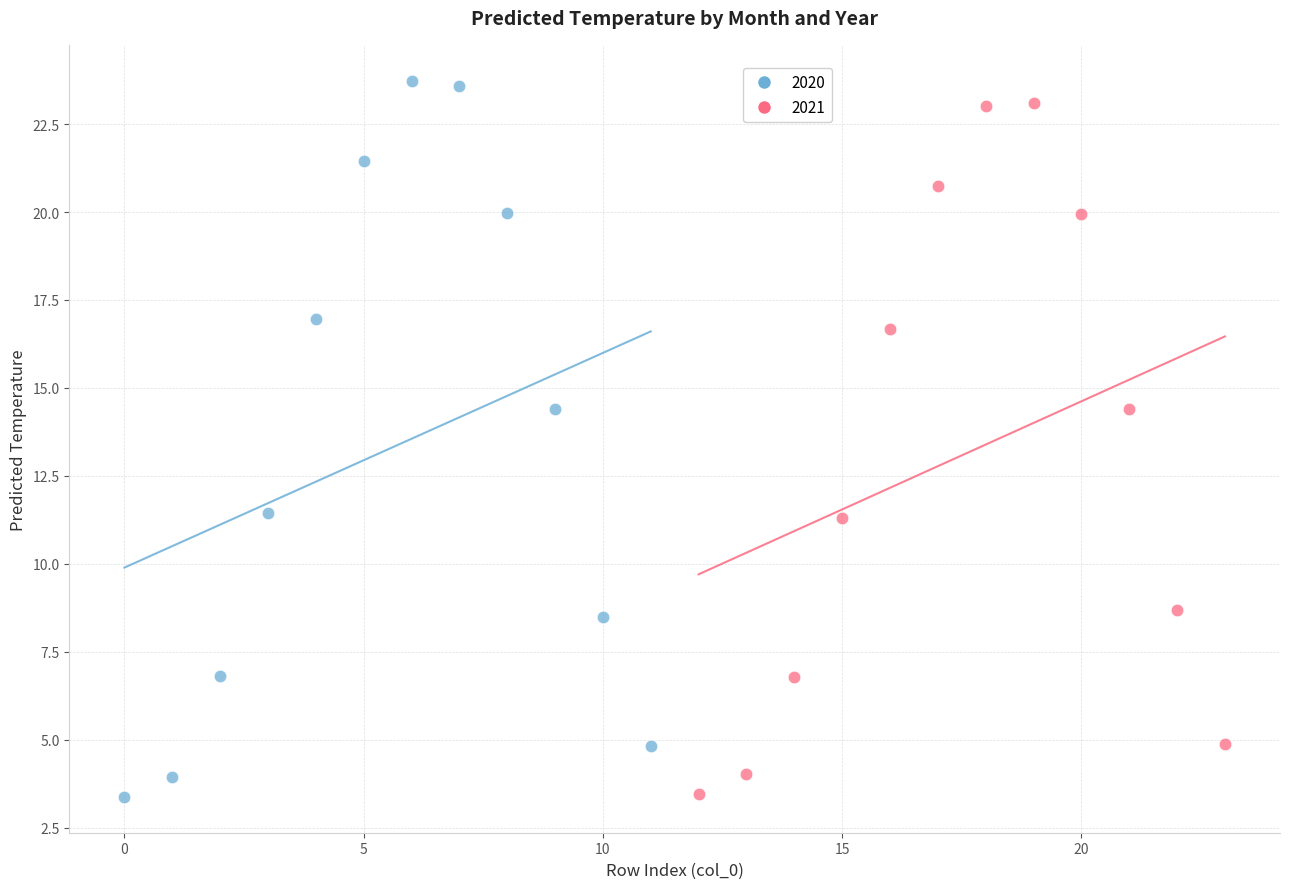

What are all the series names shown in the legend?

2020, 2021